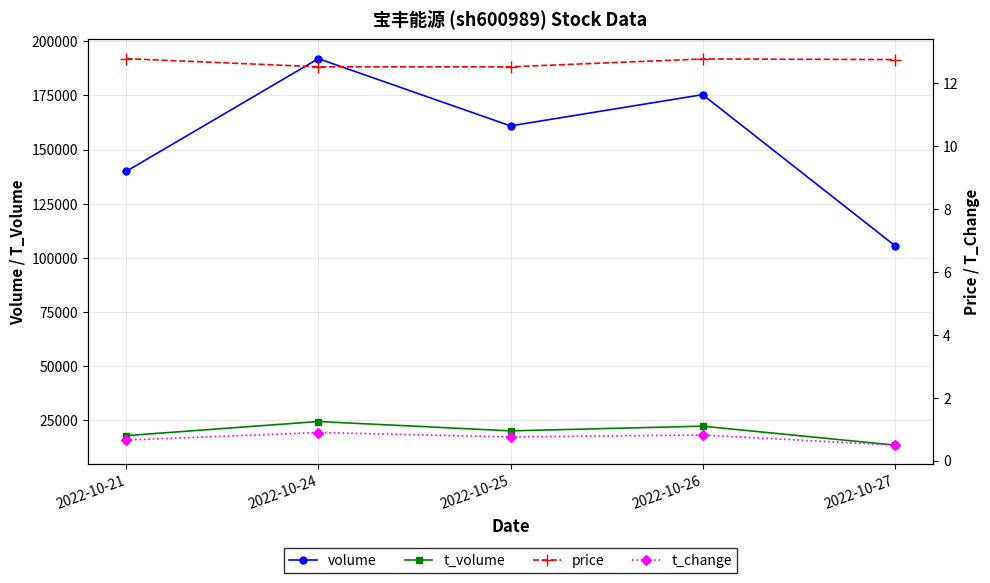

Does the chart display data point markers on the line(s)?

Yes